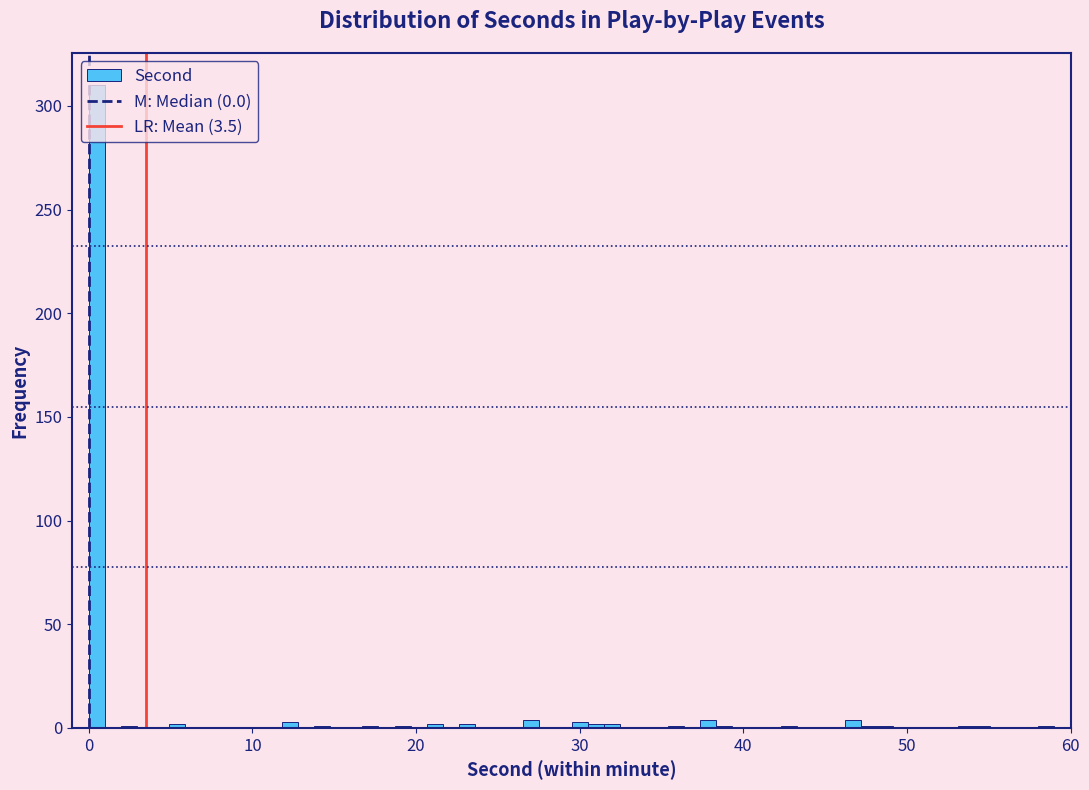

Read against the x-axis, roughly where is the centre of the tallest bar?

0